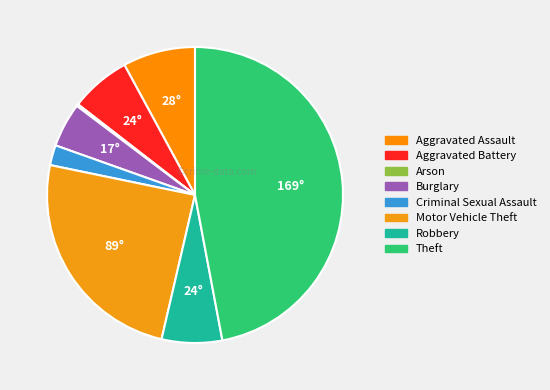

To the nearest percent, what portion does Aggravated Assault represent?

8%